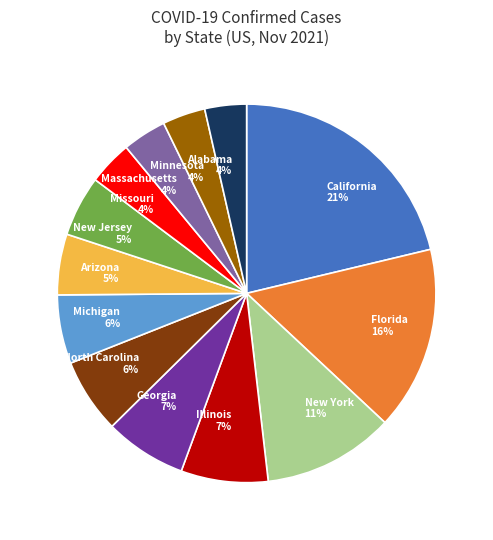

To the nearest percent, what is the average slice percentage?

8%